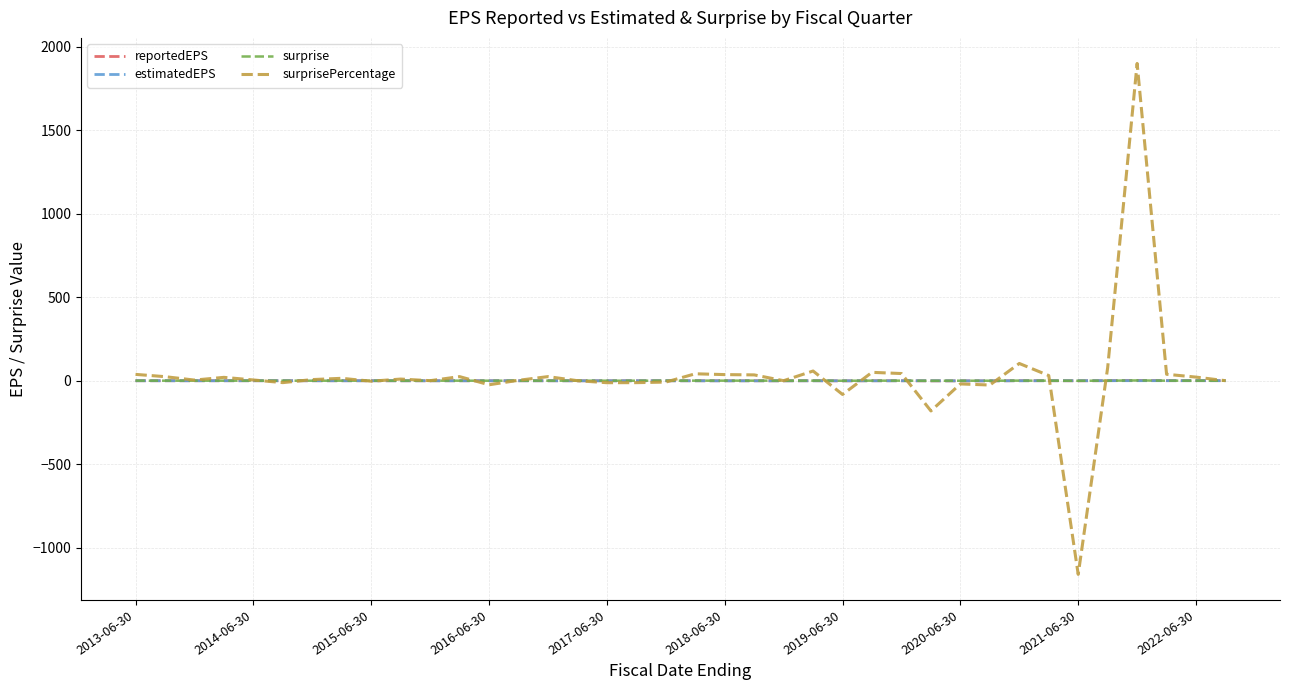

What is the maximum value shown in the chart?

1900.0